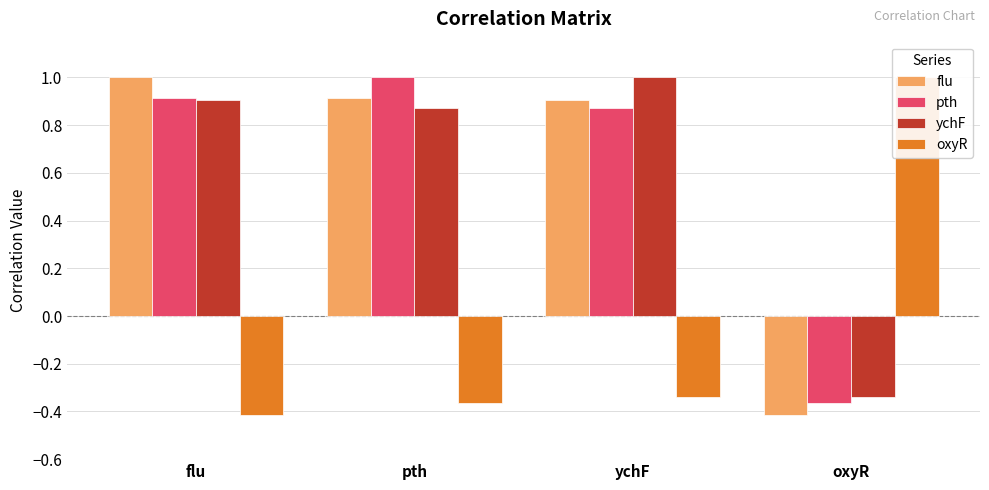

Between flu and ychF, which series saw the biggest shift?

flu